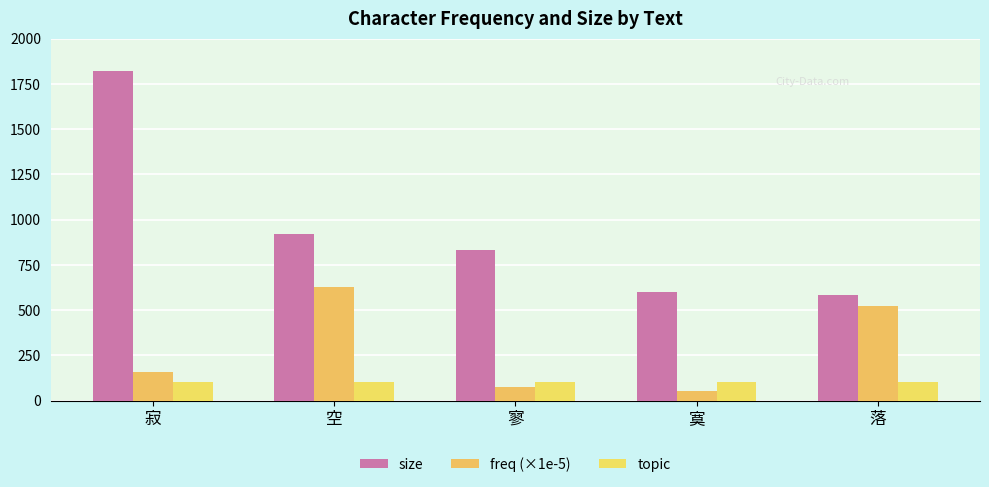

How many distinct data groups are displayed?

3